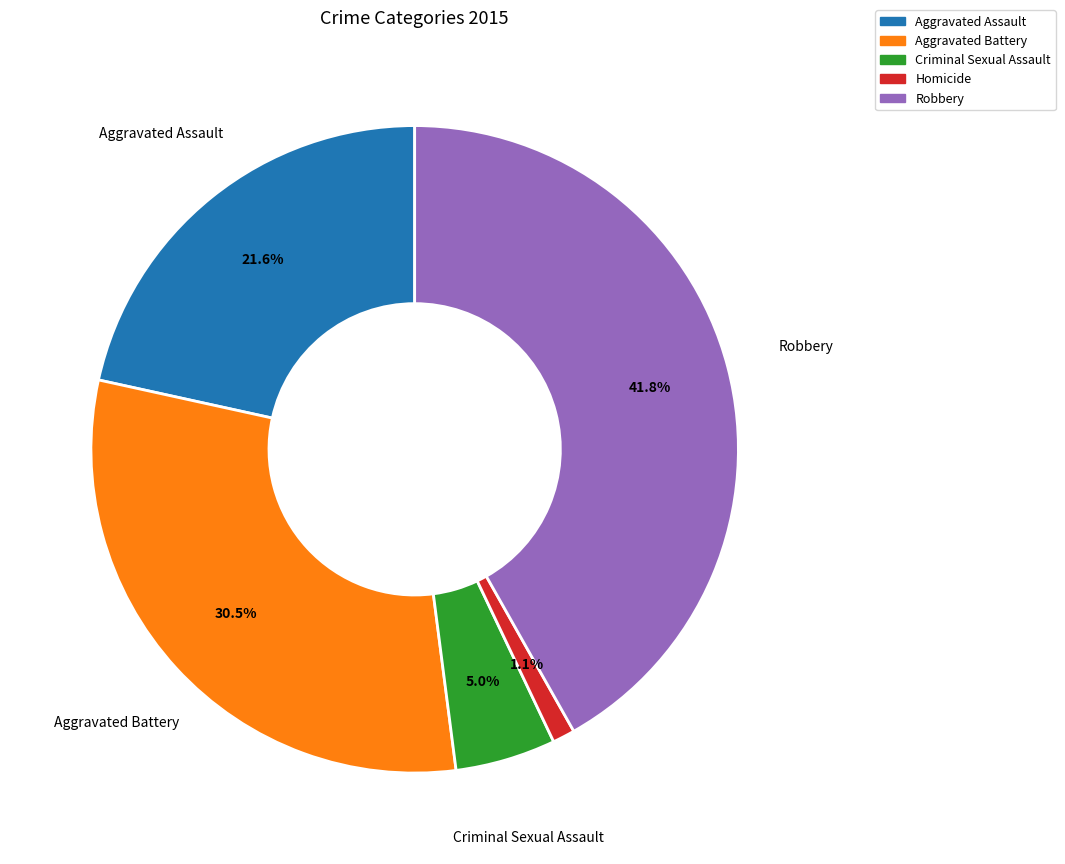

To the nearest percent, what is the difference between the Aggravated Assault and Homicide slice percentages?

20%